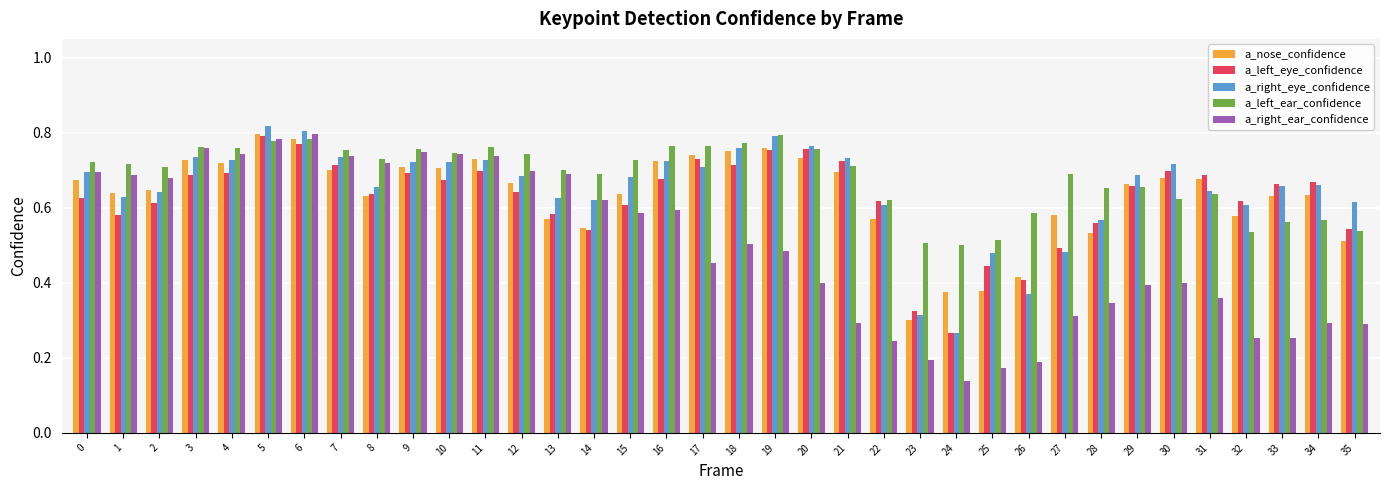

At which label does a_left_eye_confidence reach its minimum?

24